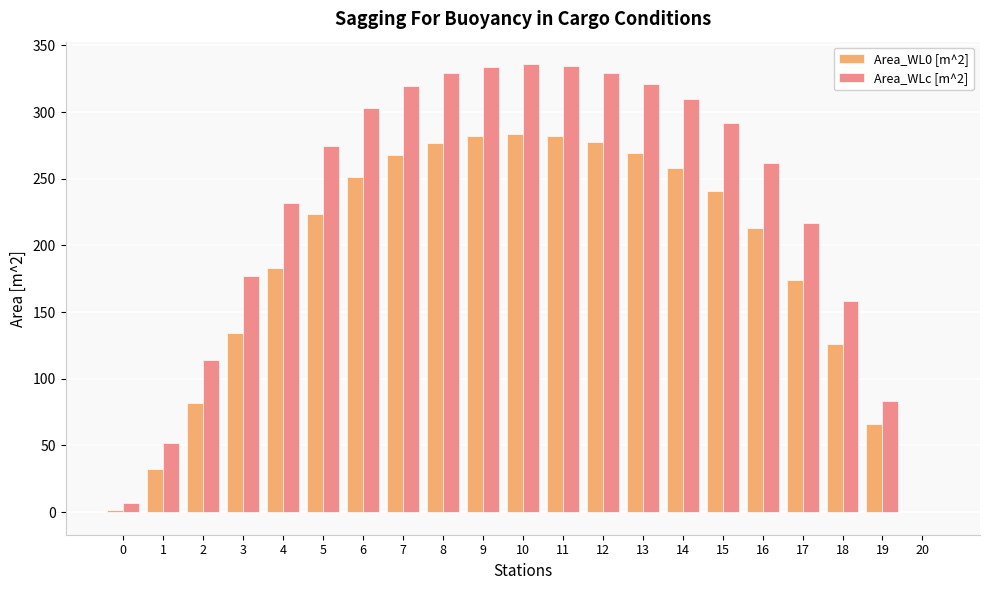

What is the greatest value displayed?

335.9